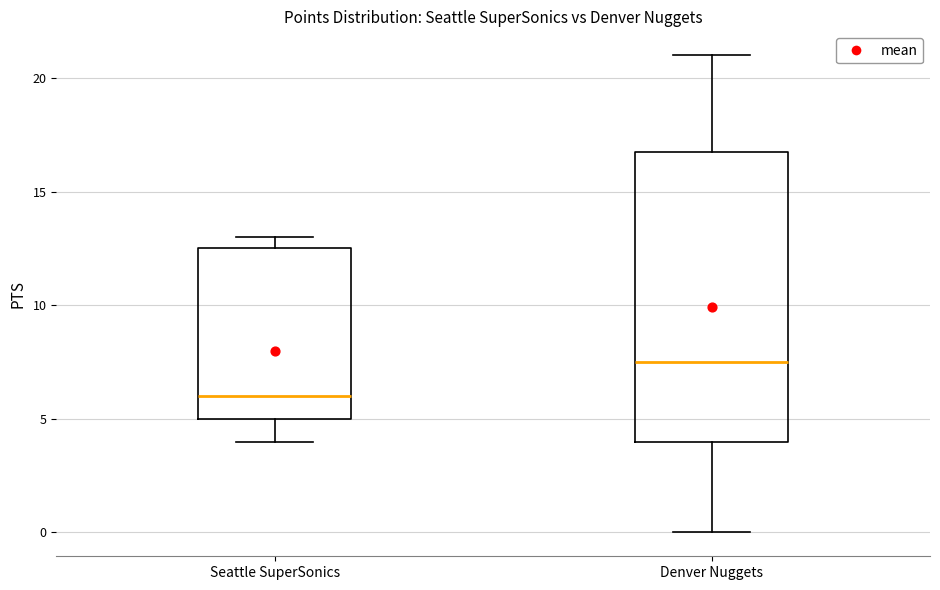

Reading left to right, transcribe this box plot: for each box, give where its median line is, the range the box spans, and where its two whiskers end, as read against the y-axis. The values are not printed on the chart, so give them approximately, as read against the axis.

Seattle SuperSonics: median 6.0, box 5.0 to 12.5, whiskers 4.0 to 13.0
Denver Nuggets: median 7.5, box 4.0 to 17.0, whiskers 0.0 to 21.0